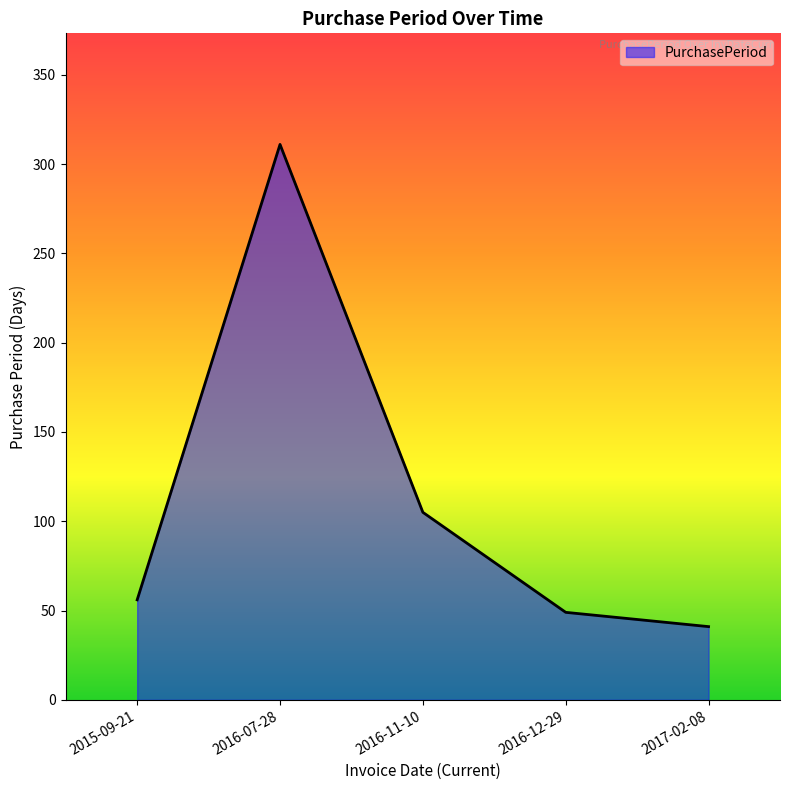

At which label is the value closest to 176?

2016-11-10